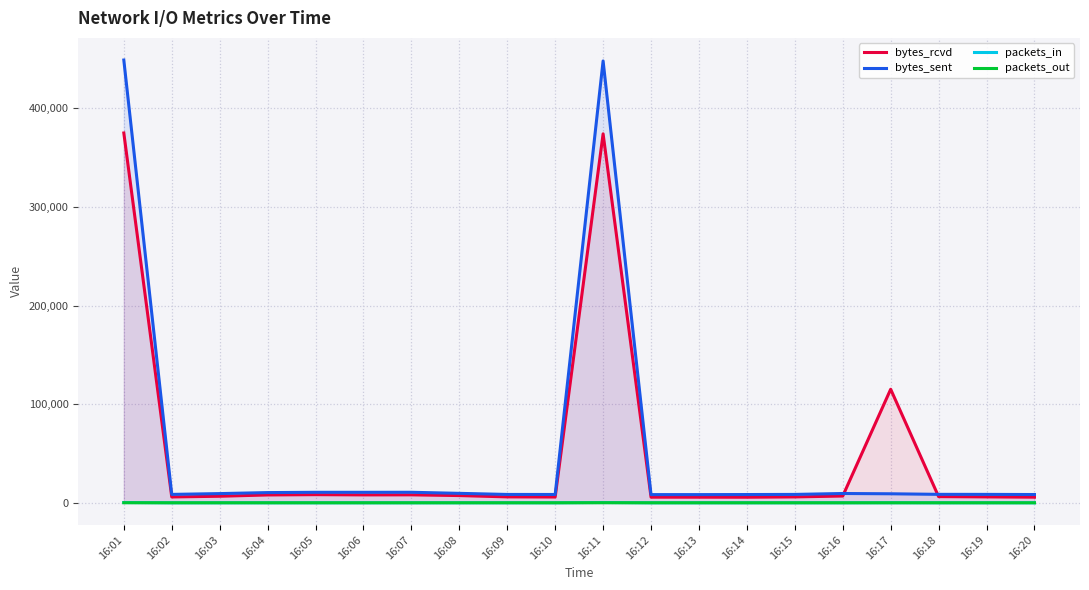

What is the difference between the packets_in values at 16:19 and 16:01?

282.5